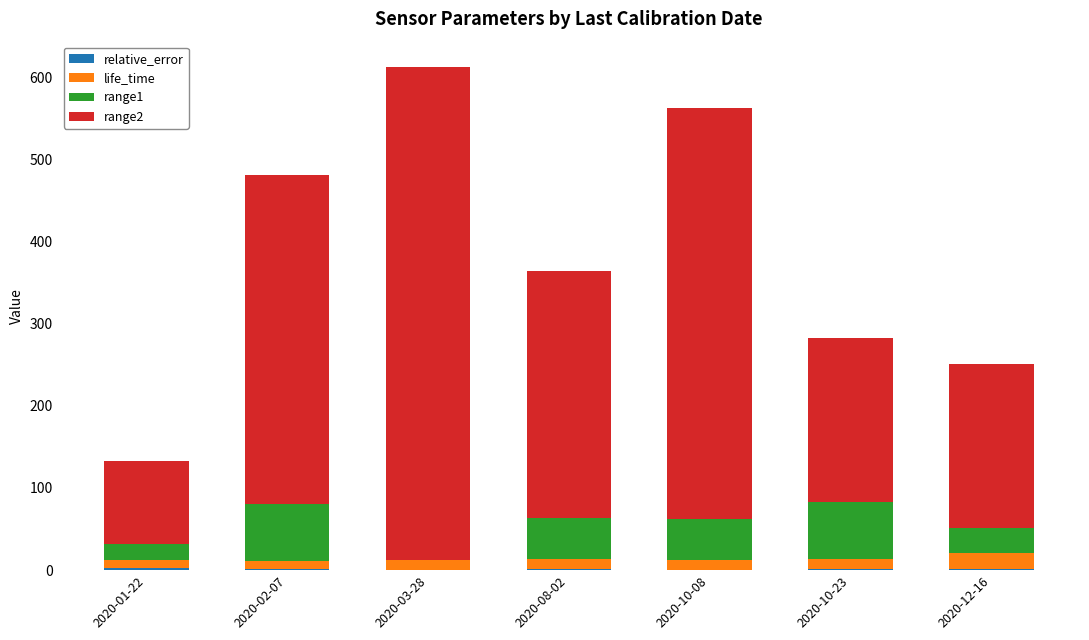

What is the approximate value of range2 at 2020-08-02?

300.0